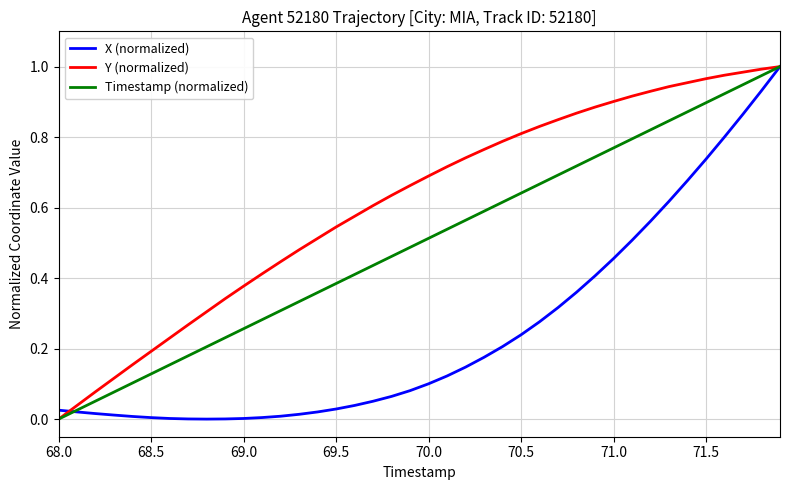

List the series in order of their overall mean, highest first.

Y (normalized), Timestamp (normalized), X (normalized)